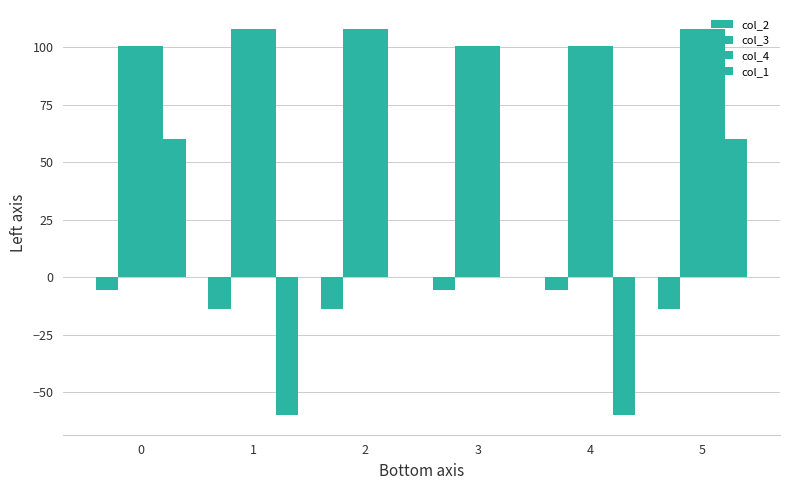

What is the total value across all series at 2?

201.9